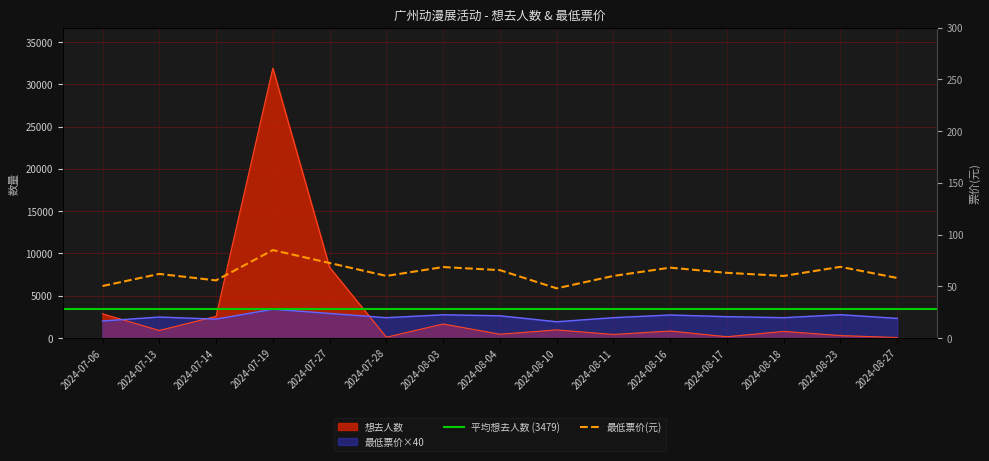

What is the sum of the 想去人数 values at 2024-08-17 and 2024-08-18?

924.0